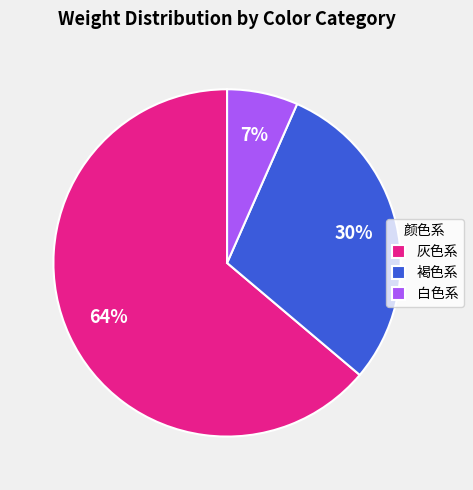

Which has a higher value, 灰色系 or 褐色系?

灰色系